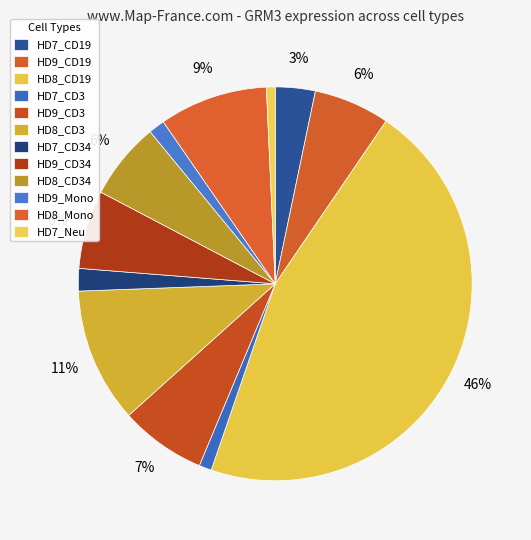

Count the number of slices in the pie.

12